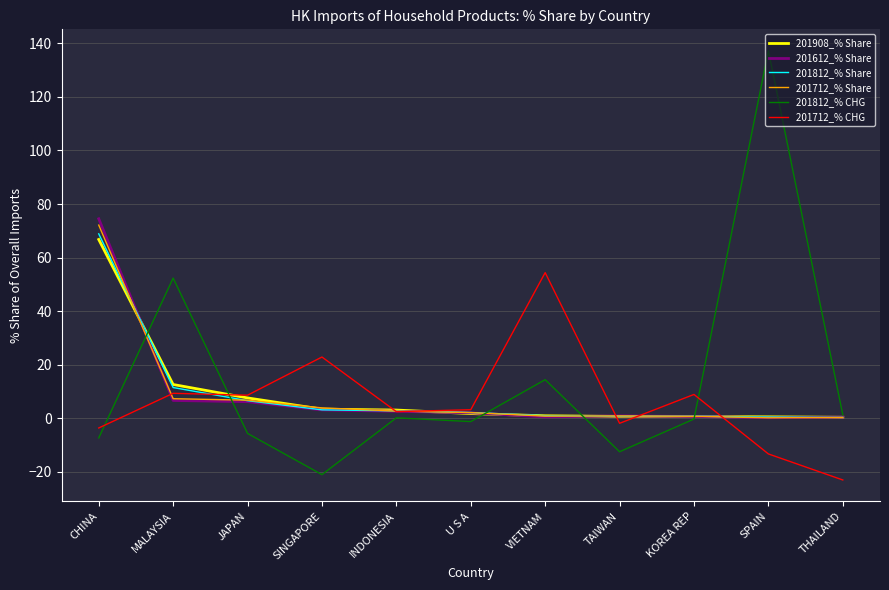

What is the difference between the highest and lowest values at JAPAN?

14.3